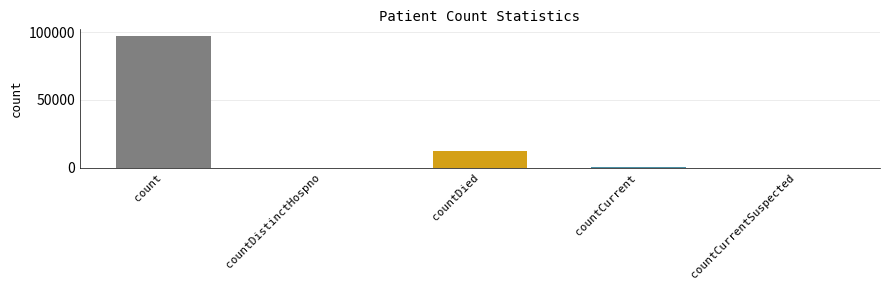

Reading left to right, what are all the values shown in this chart?

97148	0	12043	742	0